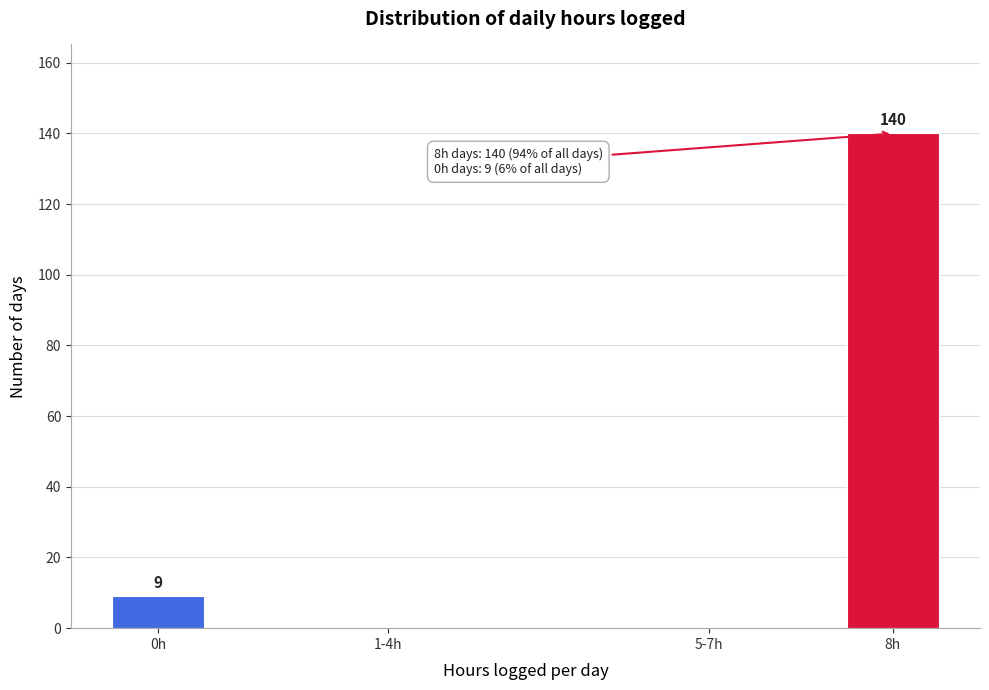

Reading right to left, extract all data points from this chart.

8h=140	5-7h=0	1-4h=0	0h=9